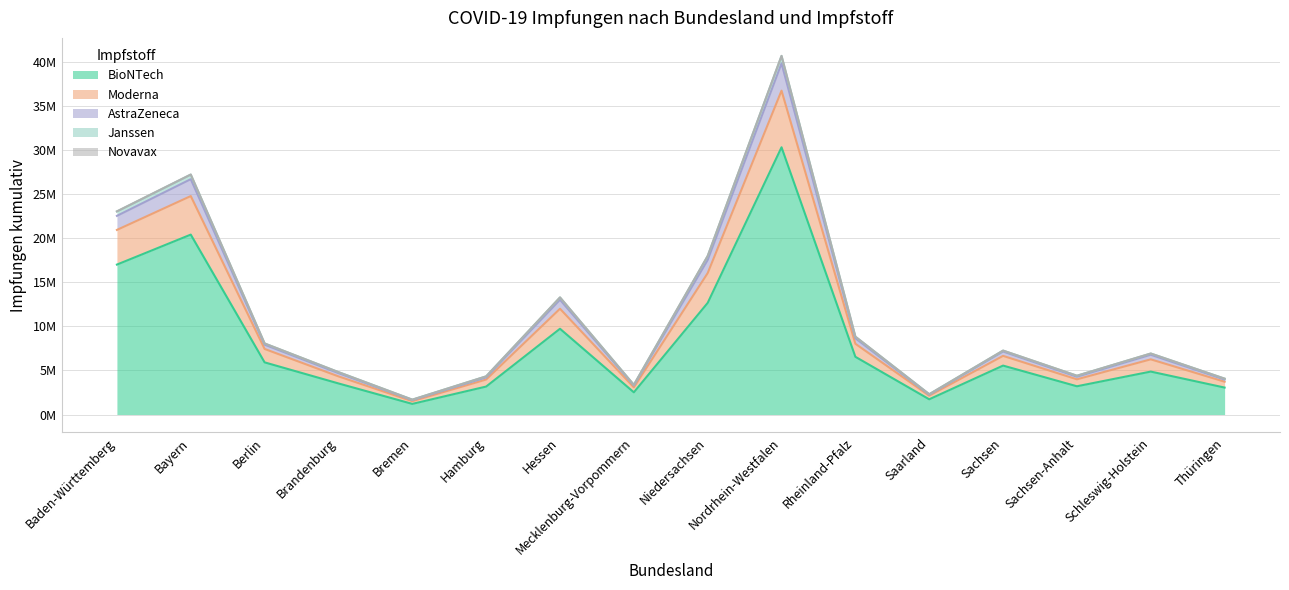

True or false: Moderna and BioNTech cross at least once.

False